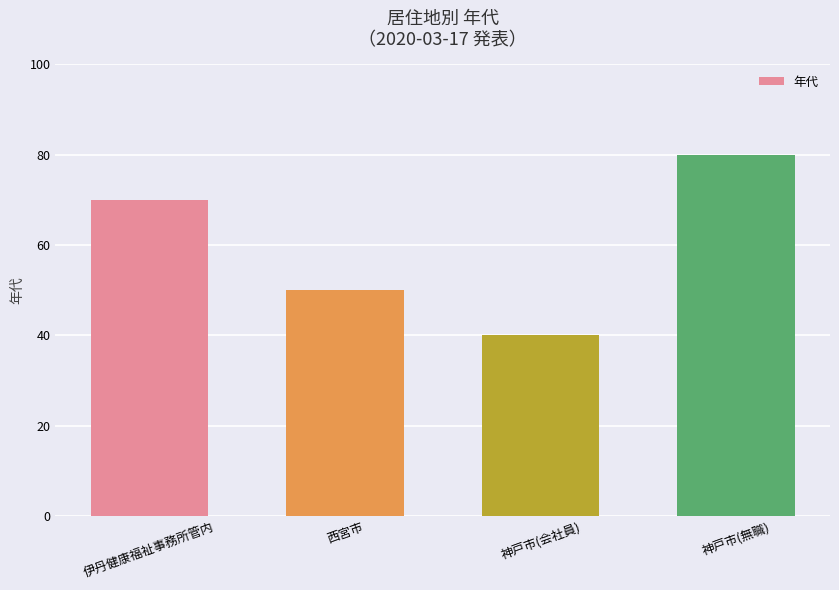

At which category does the chart reach its minimum across all series?

神戸市(会社員)